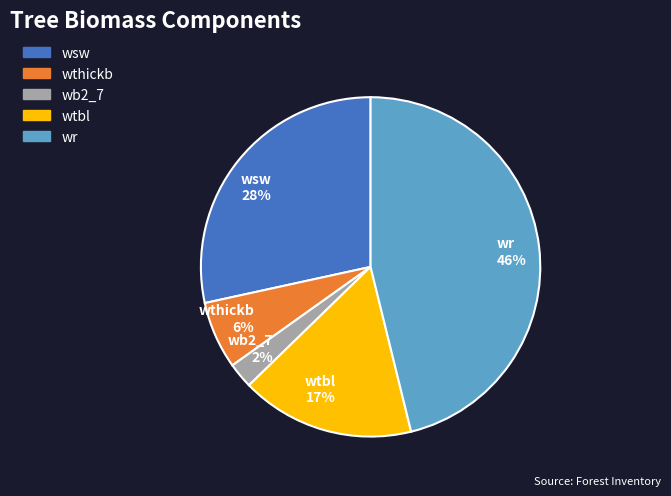

What percentage is the wsw slice, to the nearest percent?

28%